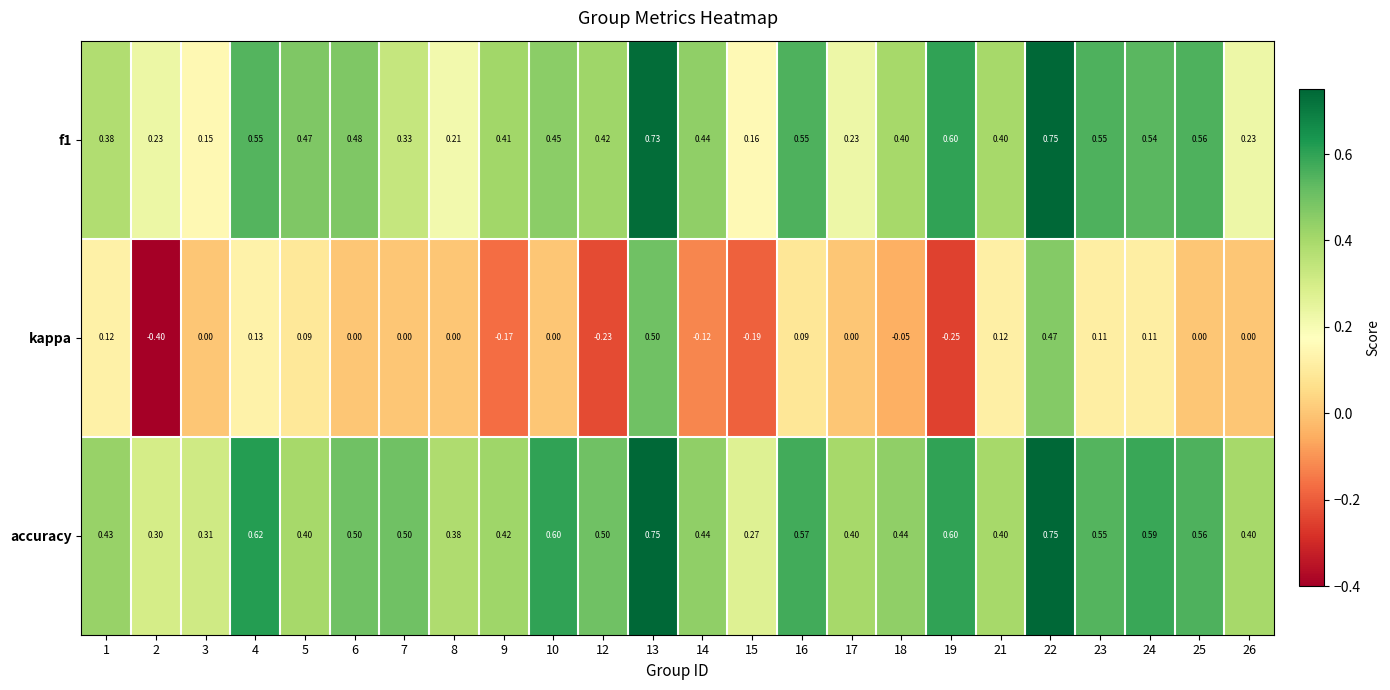

At 7, list the series in order from largest to smallest.

accuracy, f1, kappa